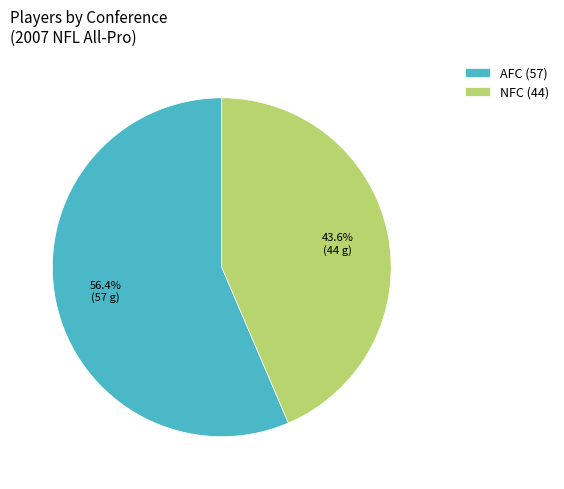

What percentage is NOT represented by AFC?

43.6%